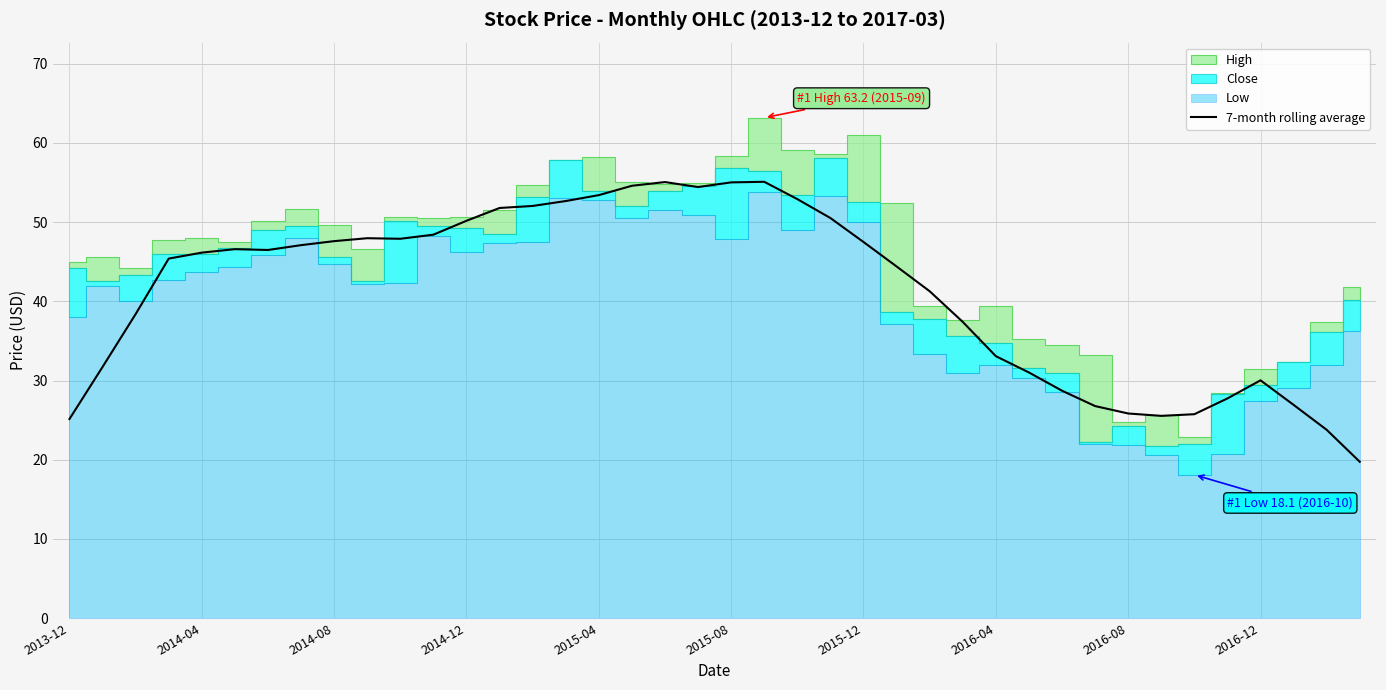

True or false: 7-month rolling average has a value of 33.1 at 2016-04.

True